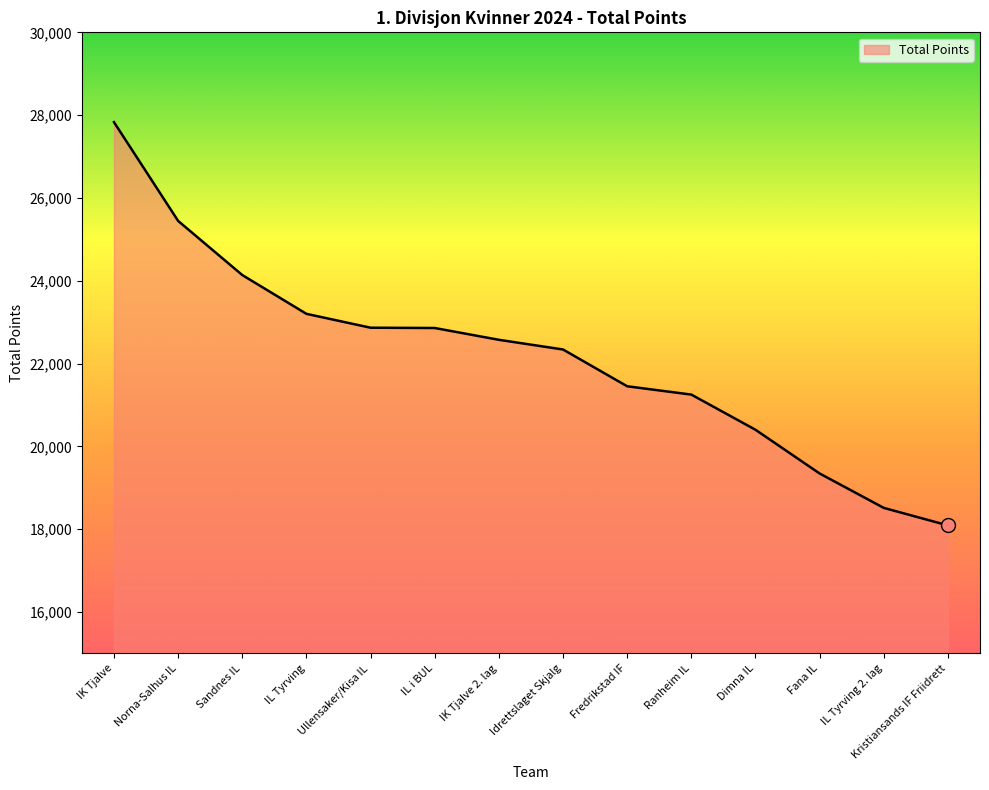

Read the value at IK Tjalve, to the nearest 100.

27800